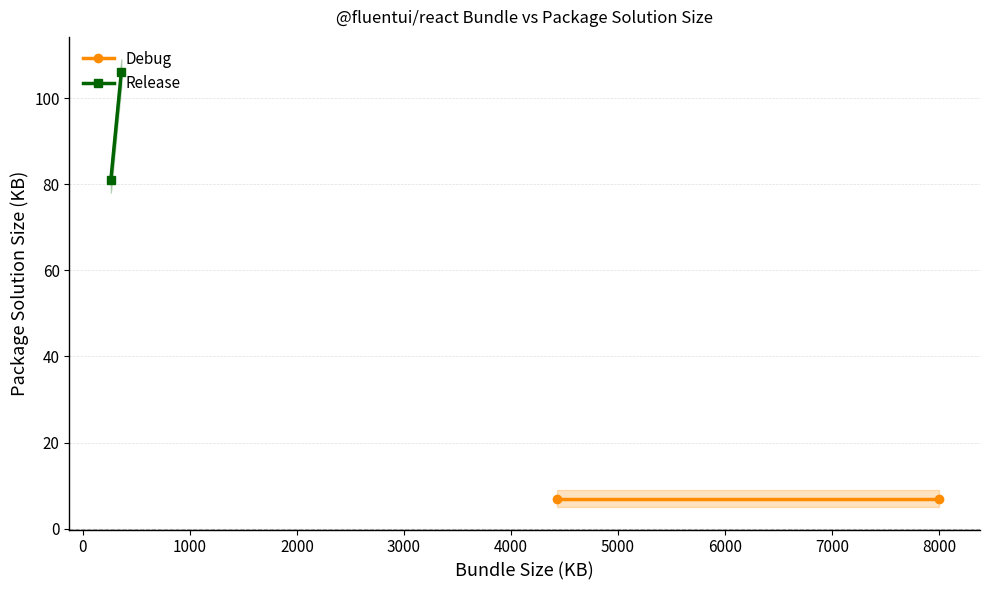

Which series has the largest range (max minus min)?

Release